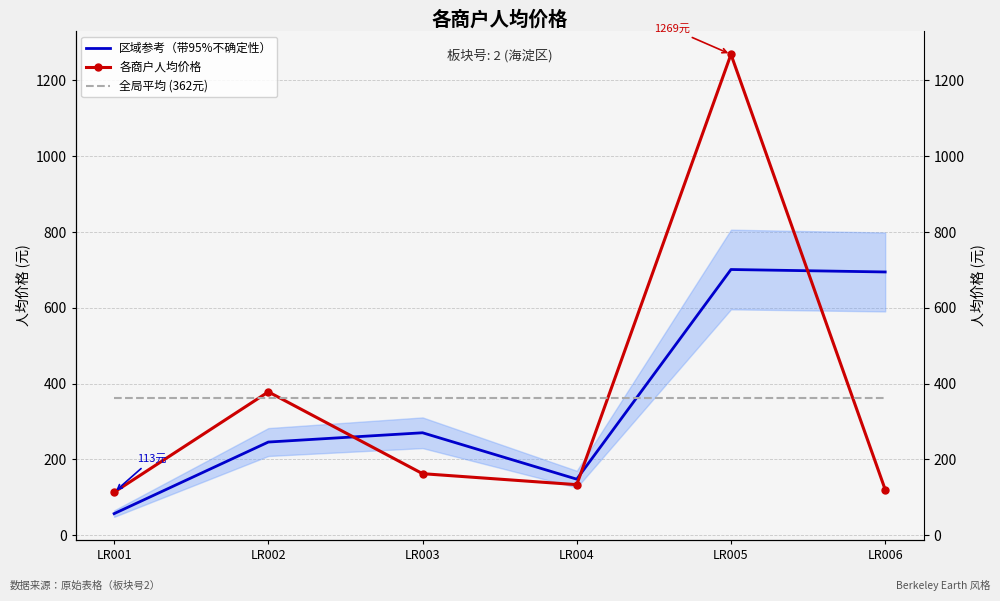

After their last crossing, which series has the higher values: 区域参考（带95%不确定性） or 全局平均 (362元)?

区域参考（带95%不确定性）